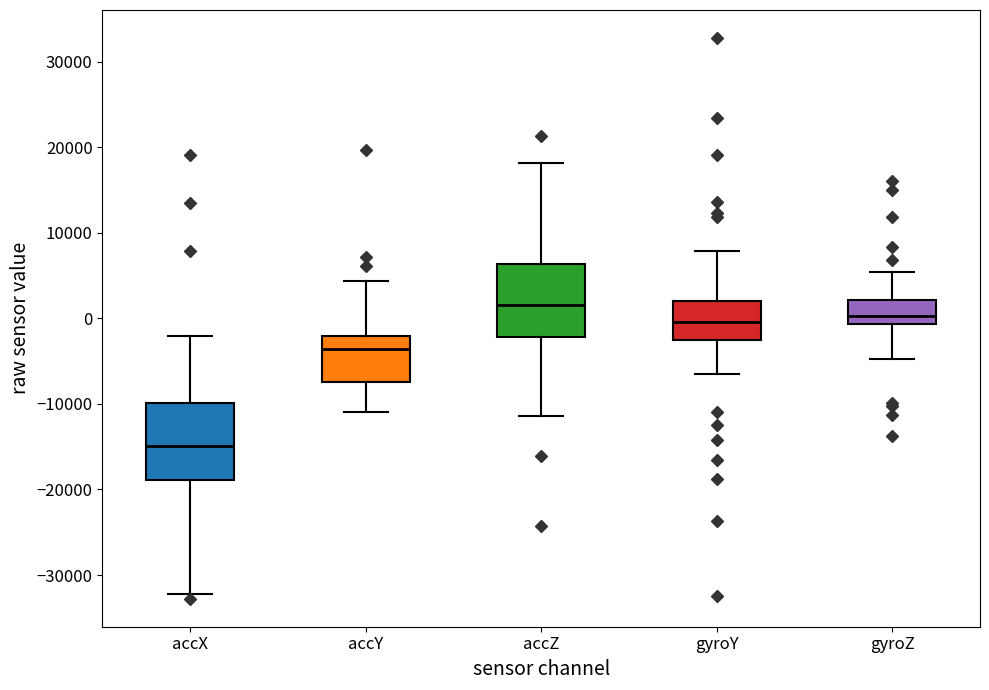

Where does the upper whisker of the box for accY end on the y-axis? The values are not printed on the chart, so give them approximately, as read against the axis.

4000